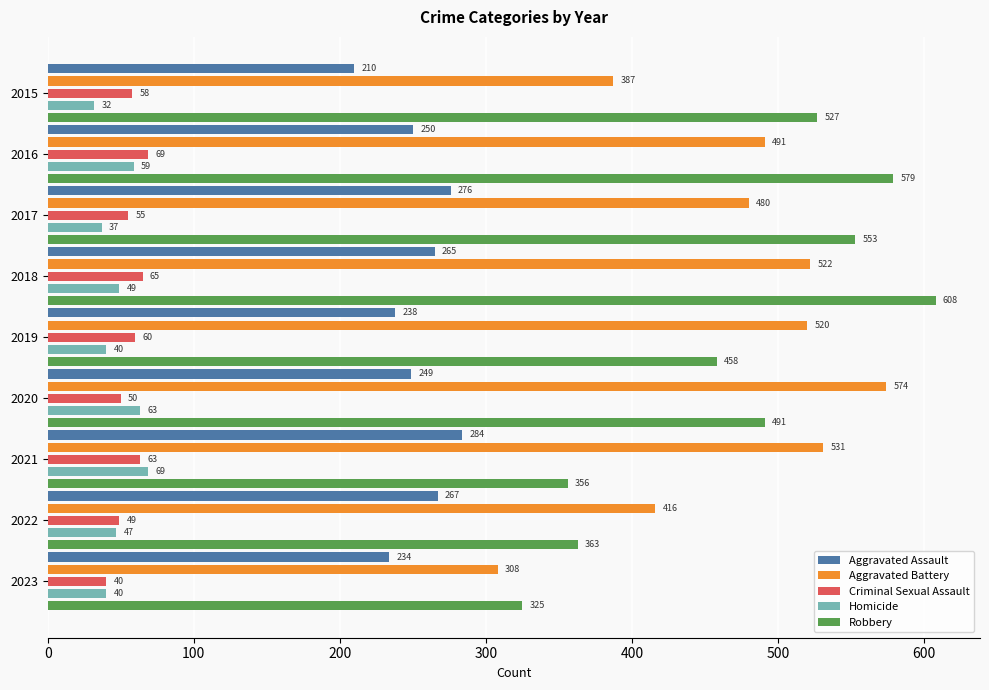

What value does the Aggravated Assault series have at 2016, to the nearest 5?

250